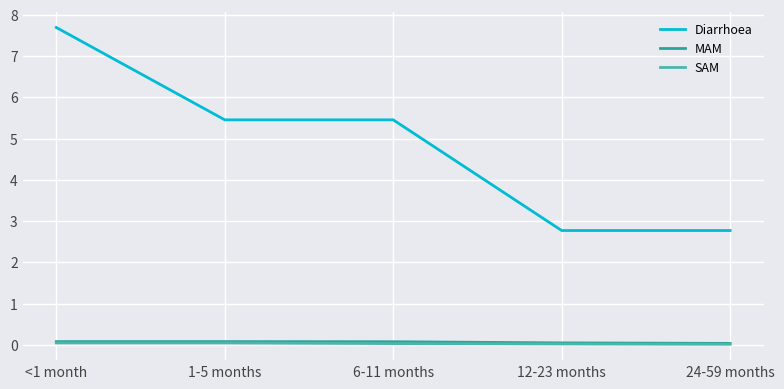

True or false: MAM and SAM cross at least once.

False